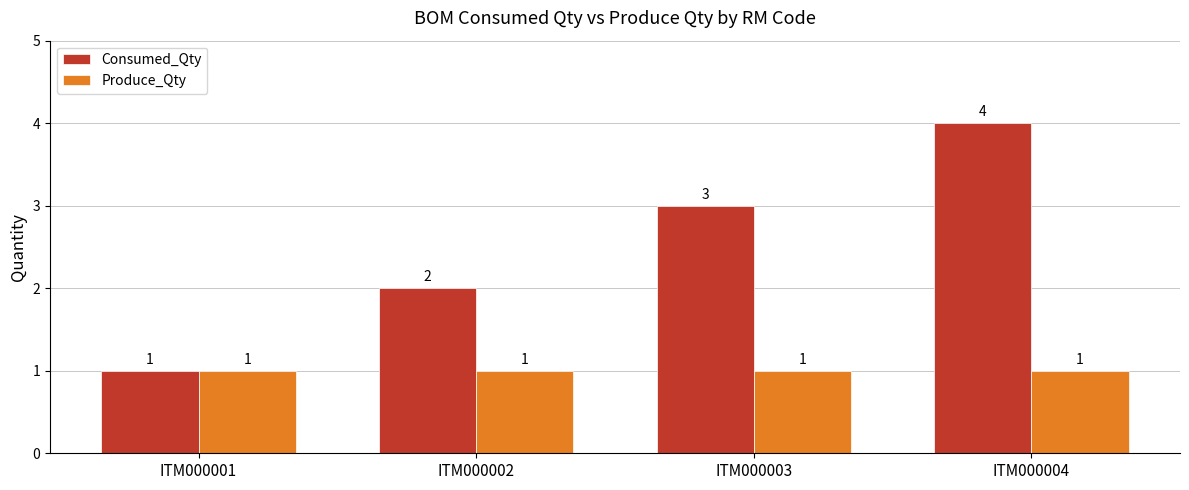

What is the sum of all Consumed_Qty values?

10